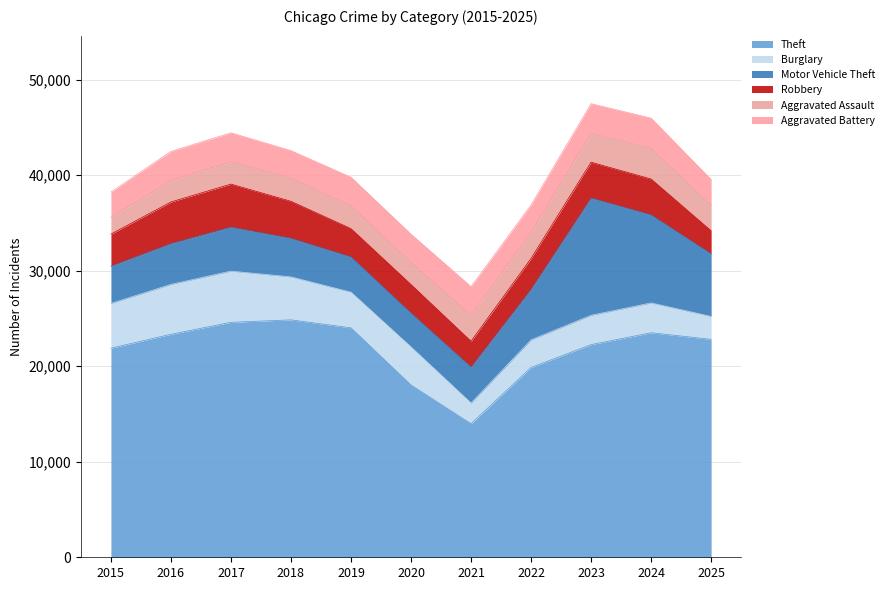

Reading left to right, extract all data points from this chart.

Theft: 21884	23337	24592	24848	24014	18029	13976	19867	22256	23502	22808
Burglary: 4687	5225	5360	4498	3732	3984	2169	2892	3073	3119	2401
Motor Vehicle Theft: 3896	4271	4604	4039	3689	3534	3757	5288	12272	9218	6546
Robbery: 3354	4350	4501	3869	2960	2996	2709	3230	3749	3748	2413
Aggravated Assault: 1740	2232	2341	2418	2399	2318	2703	2743	3013	3202	2668
Aggravated Battery: 2656	3065	3029	2888	2979	2952	3007	2855	3110	3172	2693